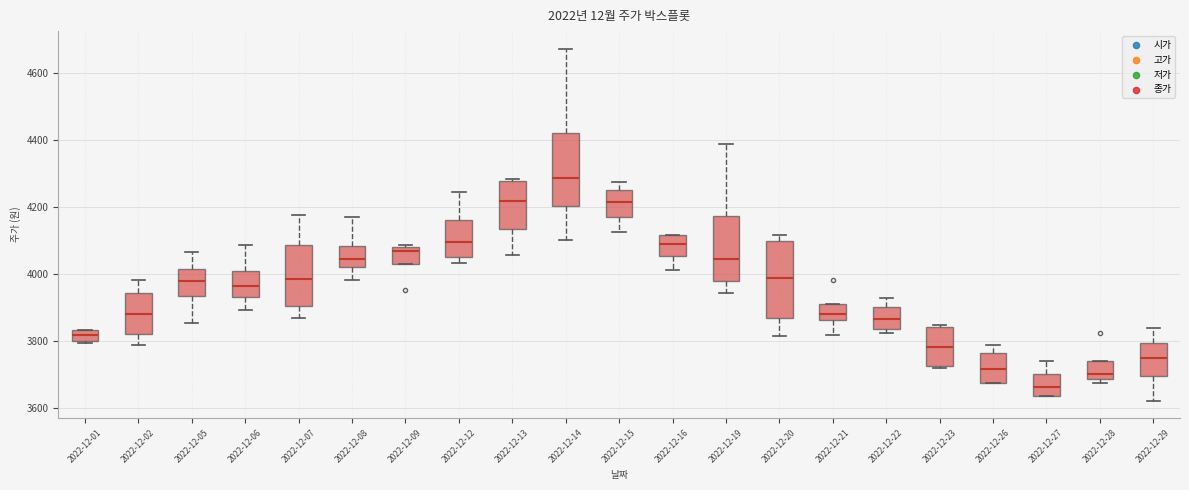

Reading left to right, read every box against the y-axis: the position of its median line, the range the box covers, and the ends of its whiskers. The values are not printed on the chart, so give them approximately, as read against the axis.

2022-12-01: median 3820, box 3800 to 3840, whiskers 3800 to 3840
2022-12-02: median 3880, box 3820 to 3940, whiskers 3780 to 3980
2022-12-05: median 3980, box 3940 to 4020, whiskers 3860 to 4060
2022-12-06: median 3960, box 3940 to 4000, whiskers 3900 to 4080
2022-12-07: median 3980, box 3900 to 4080, whiskers 3860 to 4180
2022-12-08: median 4040, box 4020 to 4080, whiskers 3980 to 4180
2022-12-09: median 4060, box 4040 to 4080, whiskers 4040 to 4080
2022-12-12: median 4100, box 4060 to 4160, whiskers 4040 to 4240
2022-12-13: median 4220, box 4140 to 4280, whiskers 4060 to 4280
2022-12-14: median 4280, box 4200 to 4420, whiskers 4100 to 4680
2022-12-15: median 4220, box 4160 to 4260, whiskers 4120 to 4280
2022-12-16: median 4100, box 4060 to 4120, whiskers 4020 to 4120
2022-12-19: median 4040, box 3980 to 4180, whiskers 3940 to 4380
2022-12-20: median 3980, box 3860 to 4100, whiskers 3820 to 4120
2022-12-21: median 3880, box 3860 to 3900, whiskers 3820 to 3900
2022-12-22: median 3860, box 3840 to 3900, whiskers 3820 to 3920
2022-12-23: median 3780, box 3720 to 3840, whiskers 3720 to 3840
2022-12-26: median 3720, box 3680 to 3760, whiskers 3680 to 3780
2022-12-27: median 3660, box 3640 to 3700, whiskers 3640 to 3740
2022-12-28: median 3700, box 3680 to 3740, whiskers 3680 (just below the box's lower edge) to 3740
2022-12-29: median 3740, box 3700 to 3800, whiskers 3620 to 3840